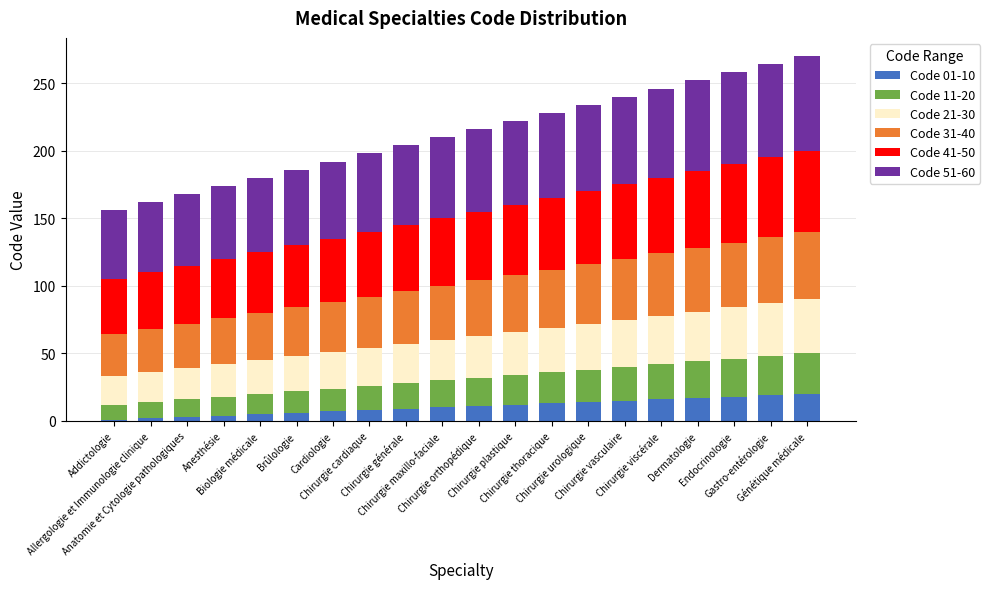

Count the number of data series in this chart.

6